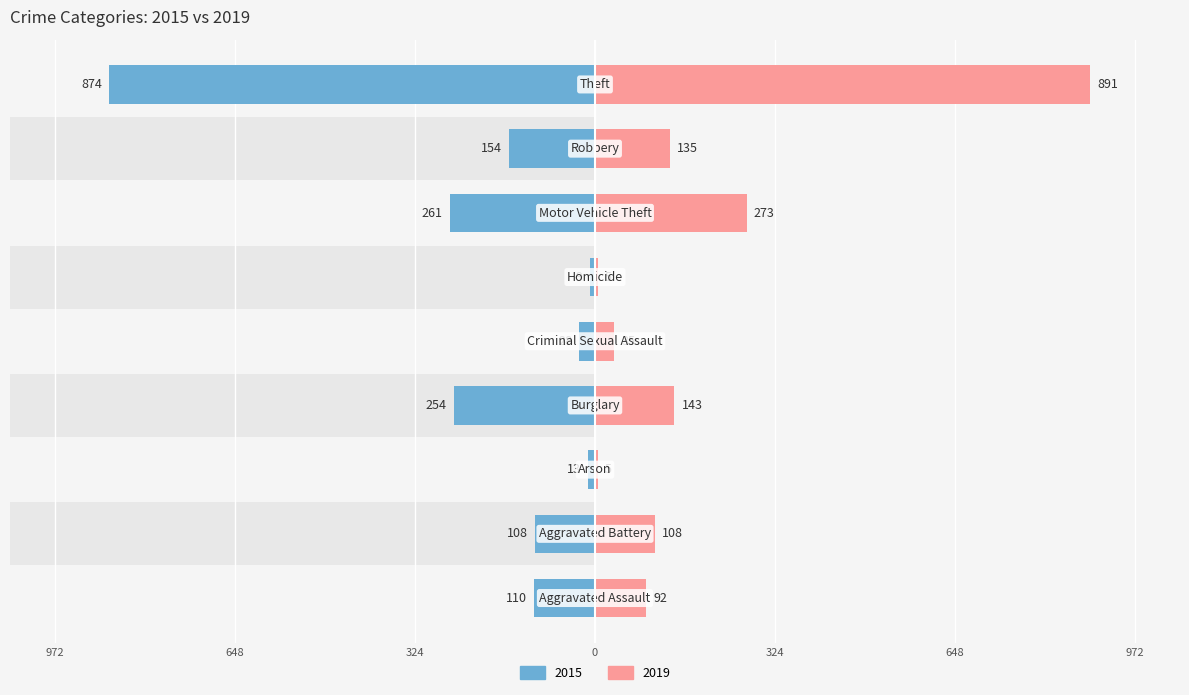

What are all the series names shown in the legend?

2015, 2019